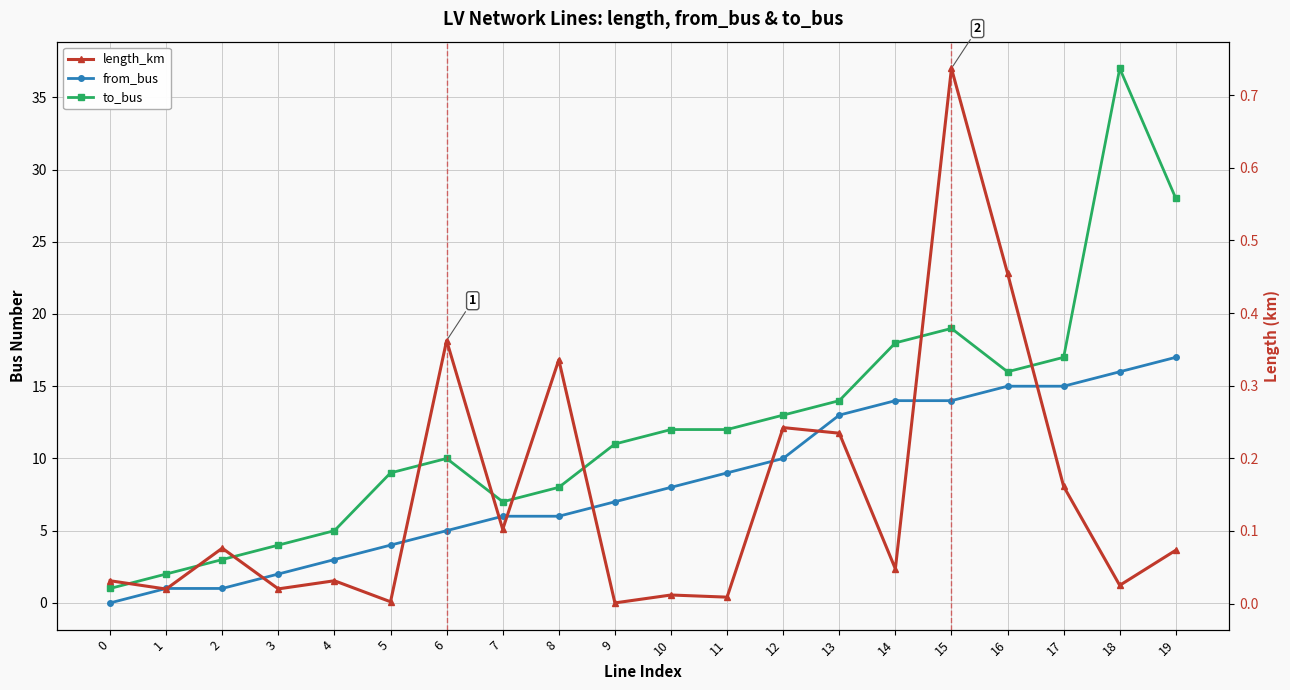

What is the average value of the length_km series?

0.1